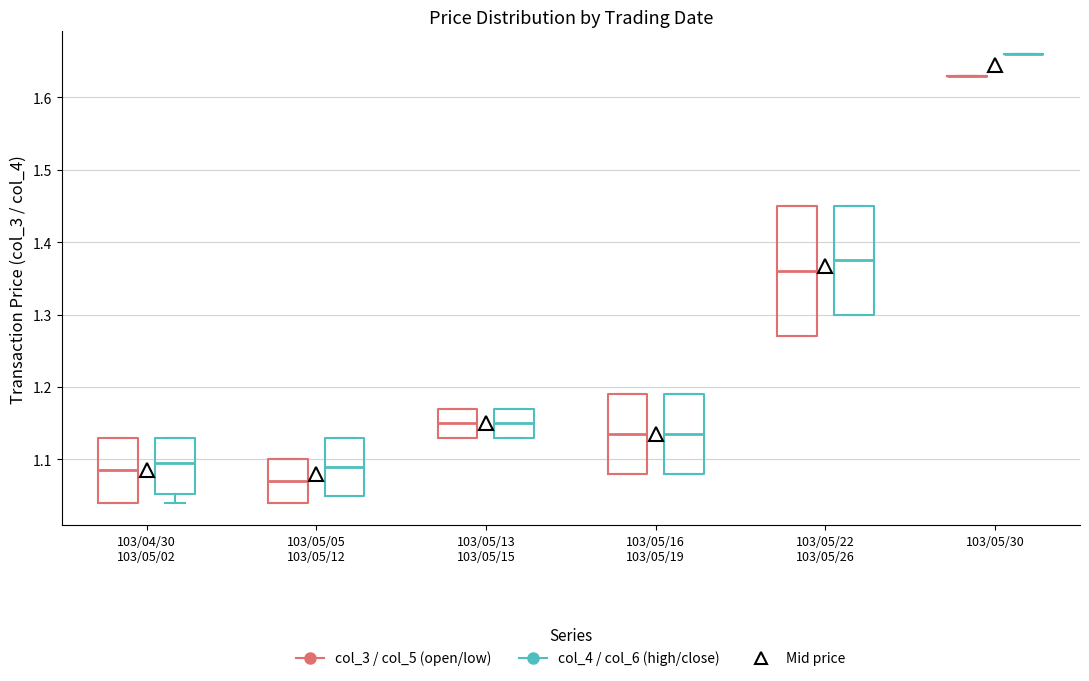

Where is the upper edge of the box for 103/05/22 103/05/26 (col_4 / col_6 (high/close)) on the y-axis? The values are not printed on the chart, so give them approximately, as read against the axis.

1.45